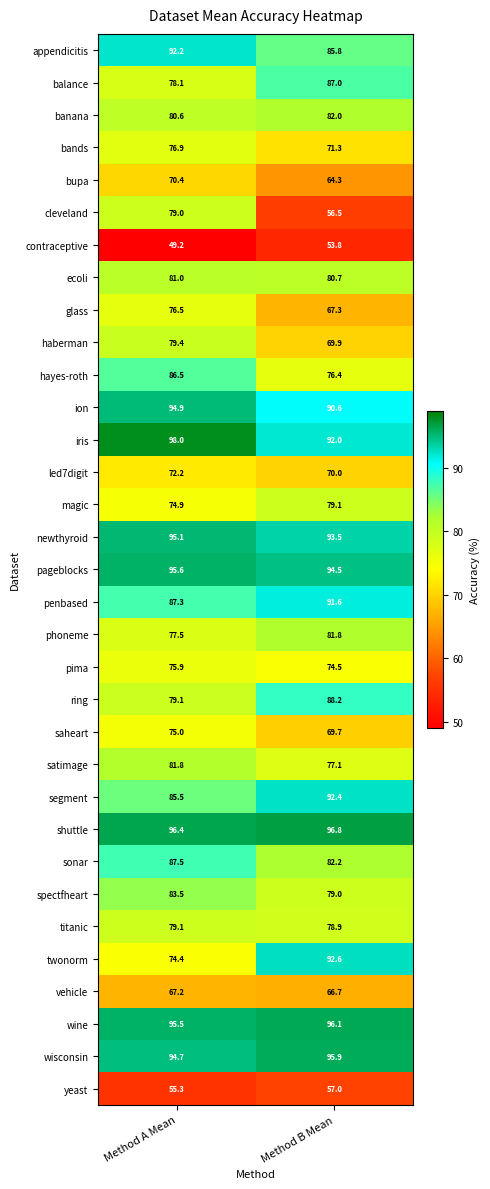

The value of balance at Method A Mean is 78.1. True or false?

True